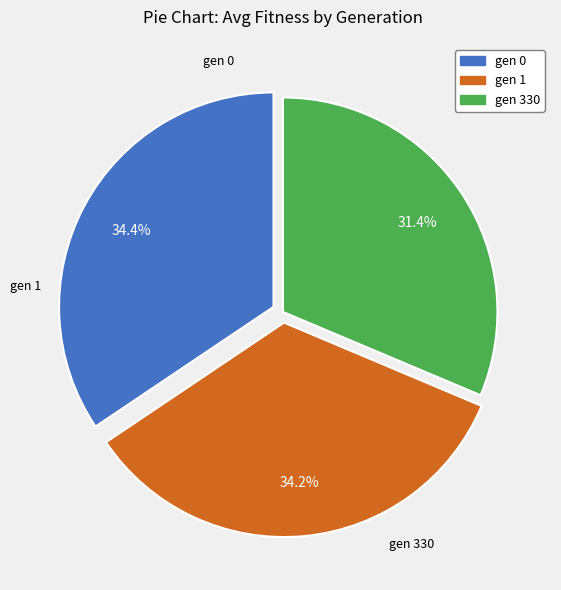

Which slice is the smallest?

gen 330